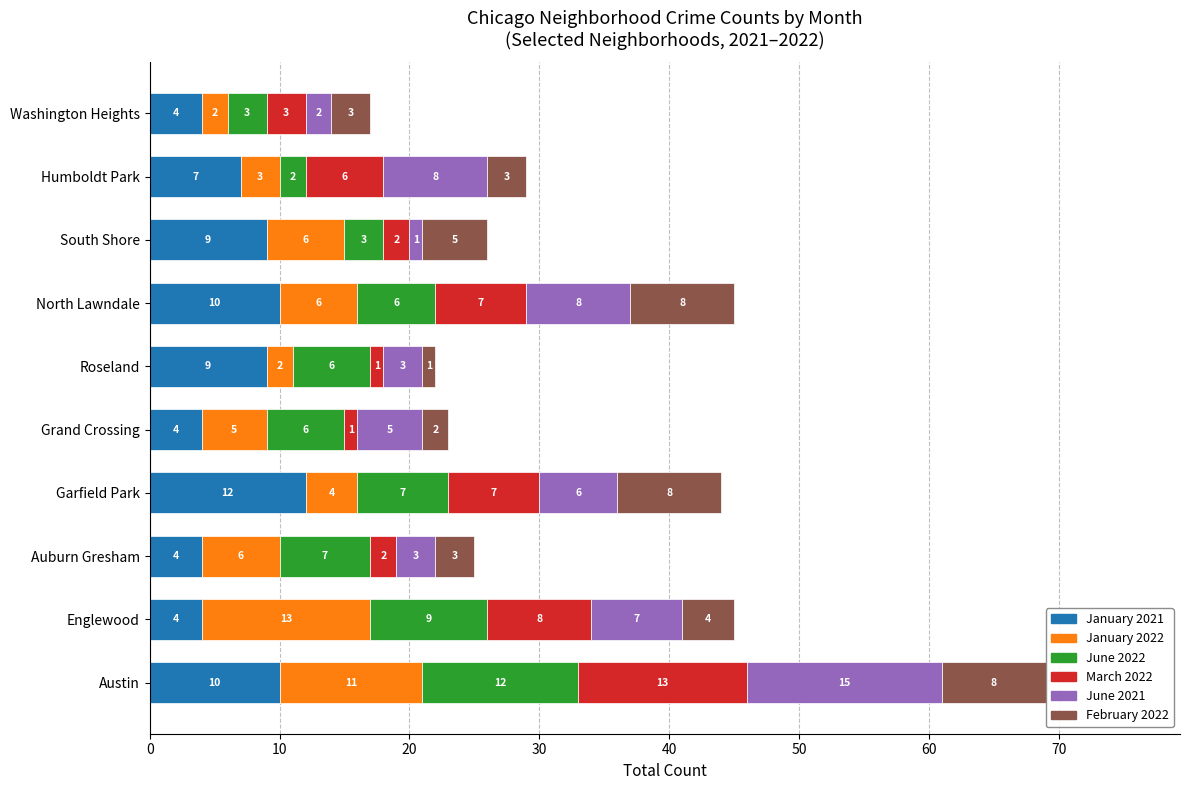

Count the number of categories in the chart.

10